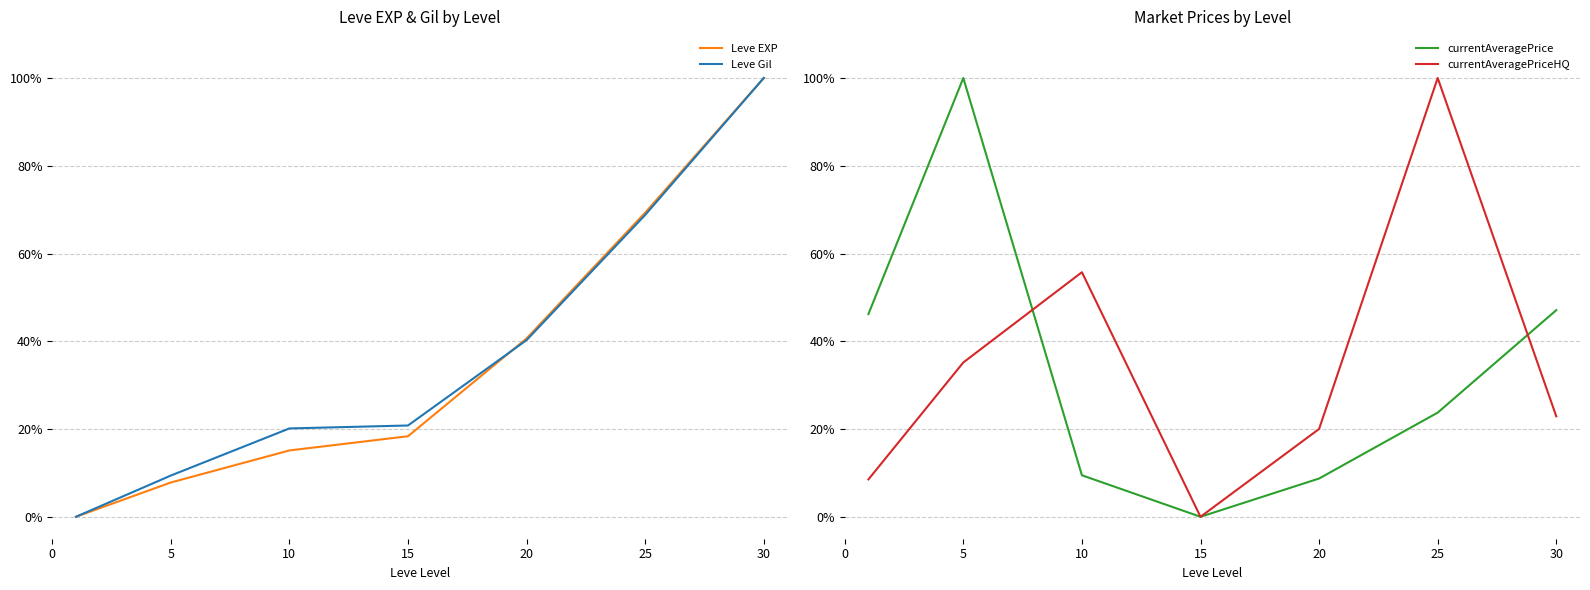

Is this an area chart (filled region under the line)?

No